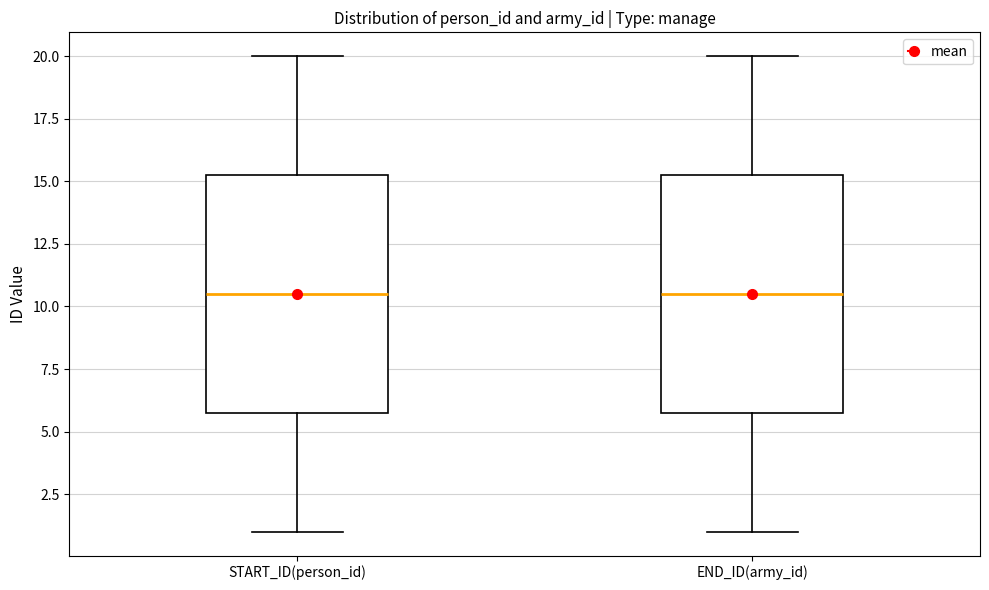

Where does the median line of the box for START_ID(person_id) sit on the y-axis? The values are not printed on the chart, so give them approximately, as read against the axis.

10.5